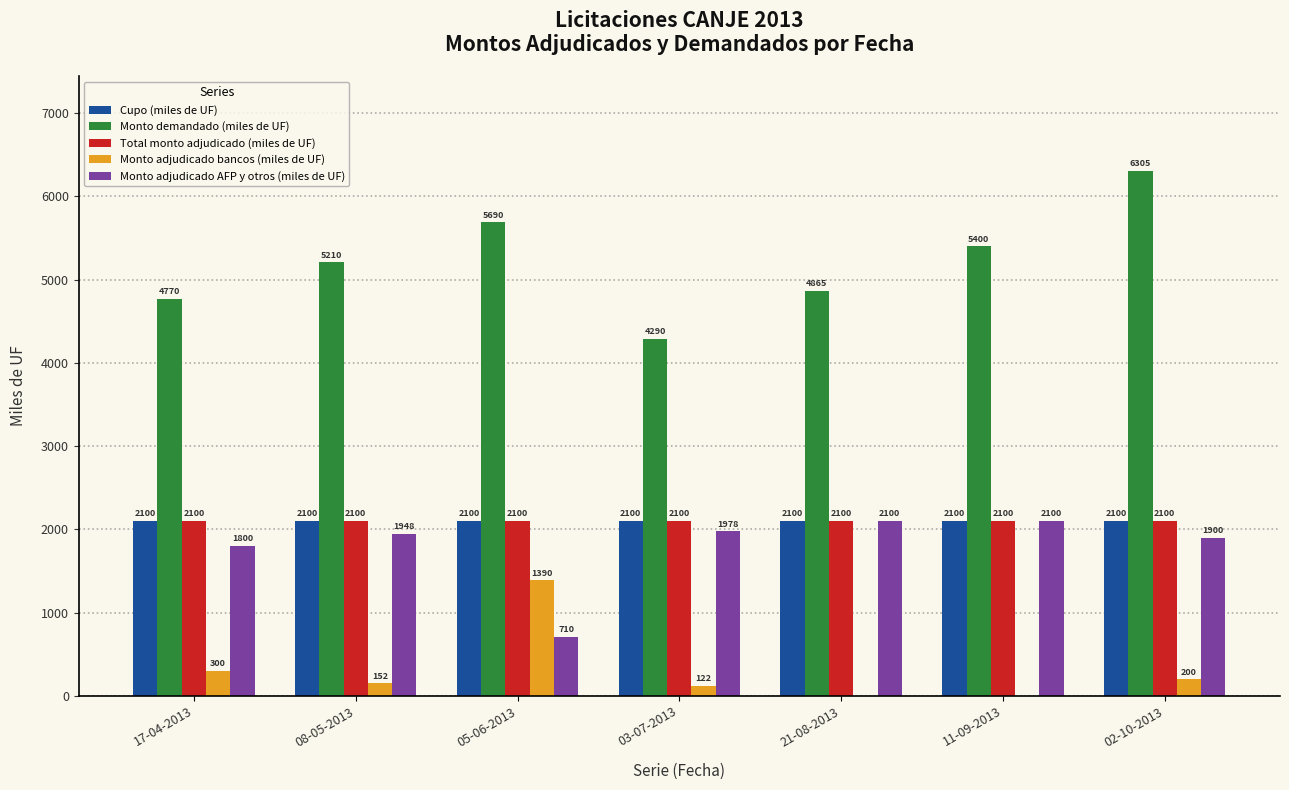

Is it true that Cupo (miles de UF) equals 2100 at 11-09-2013?

True